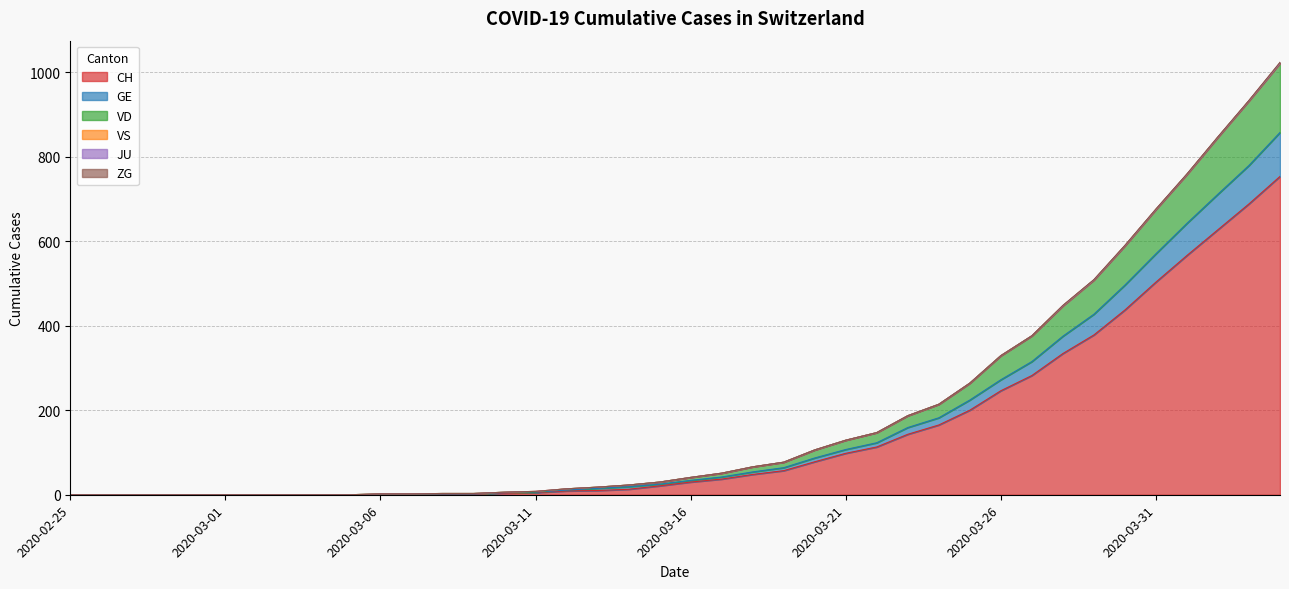

What position from the right is 2020-03-05?

31